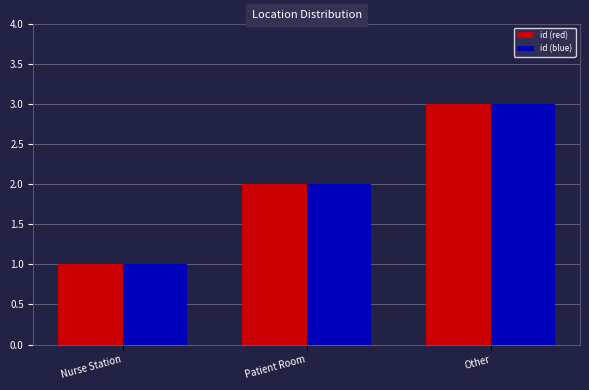

Reading right to left, transcribe all the data shown in this chart.

id (red): 3	2	1
id (blue): 3	2	1